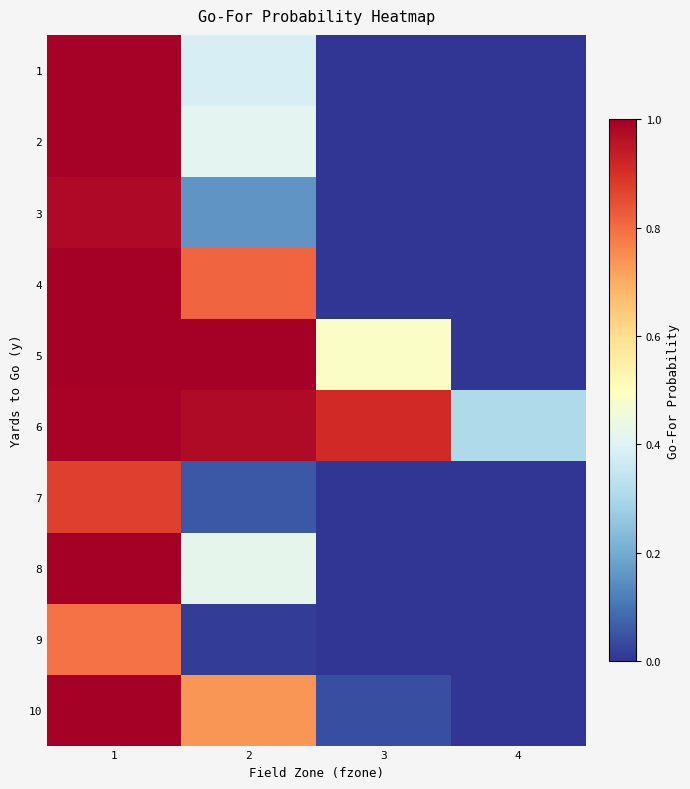

At which category is the sum across all series the highest?

1